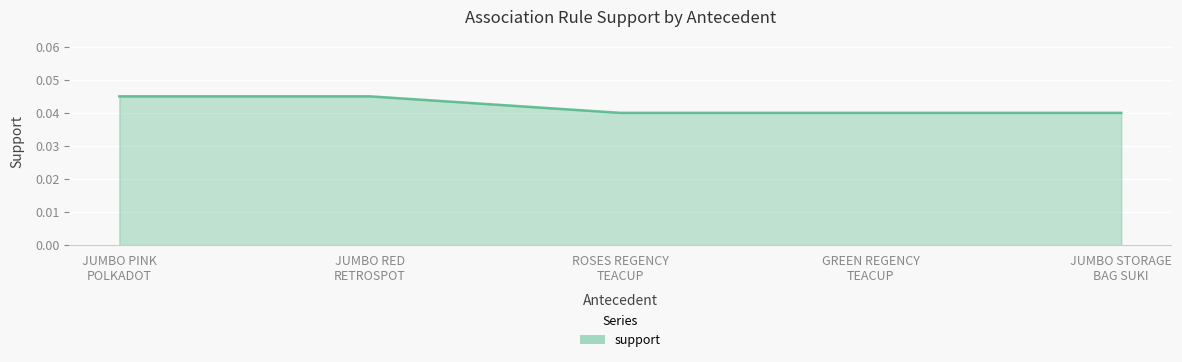

How many values are between 0 and 1?

5